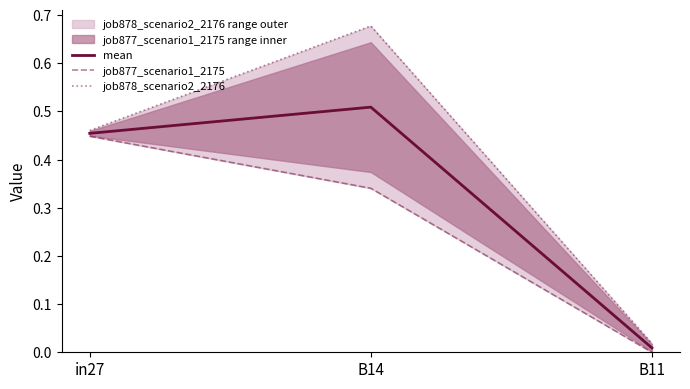

The value of job878_scenario2_2176 at in27 is 0.5. True or false?

True